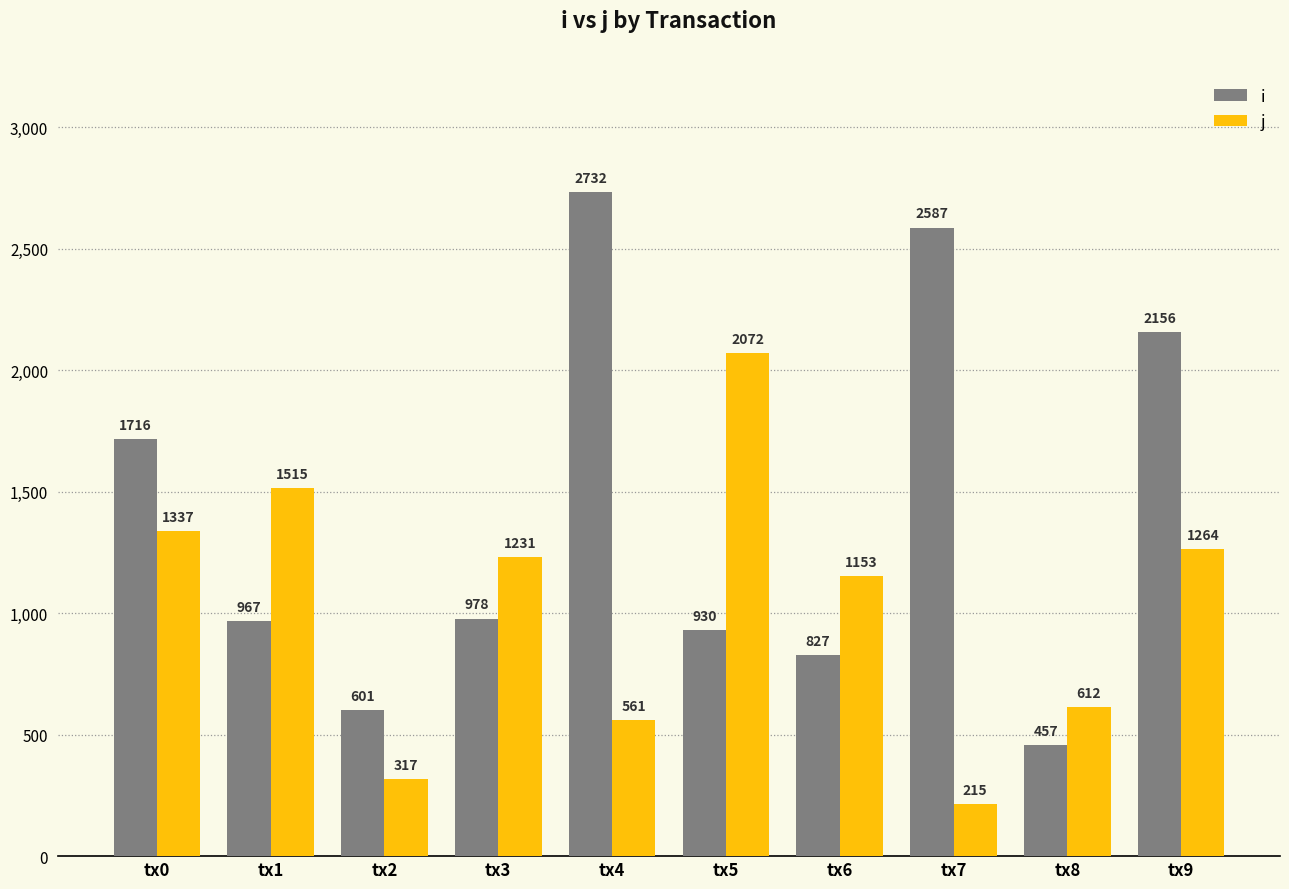

Where does the i series first go above 978?

tx0